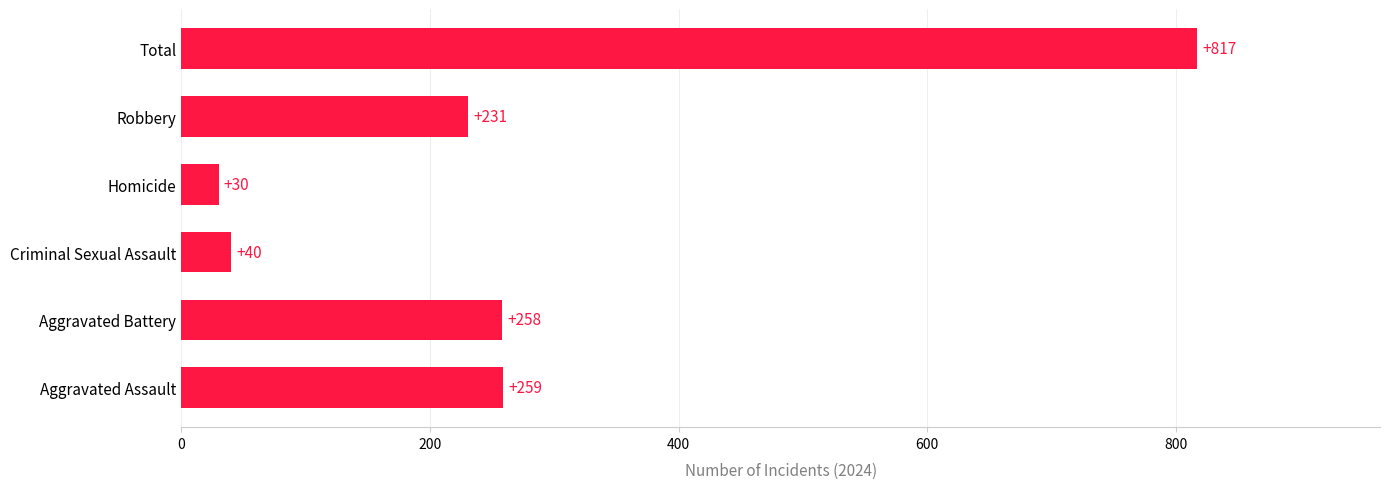

The chart shows a value of 231 at Robbery. True or false?

True